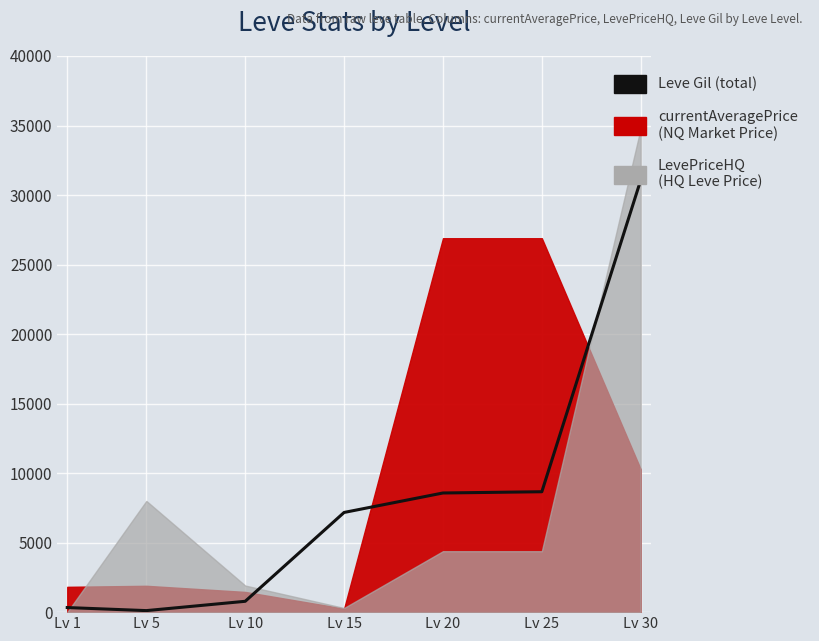

What is the smallest value displayed?

110